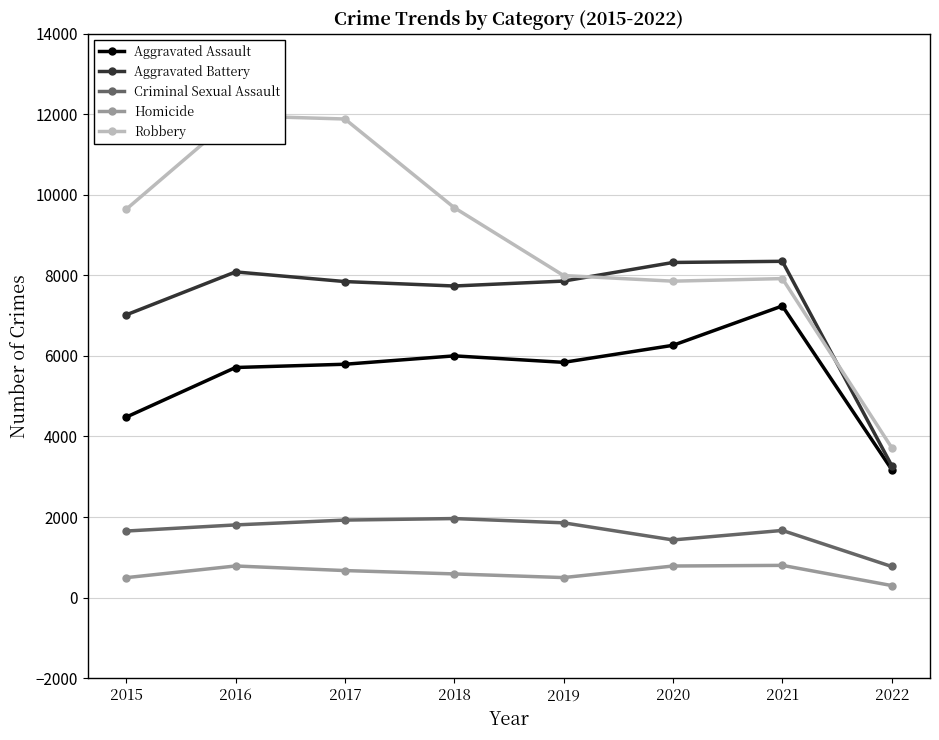

How many lines are shown in the chart?

5